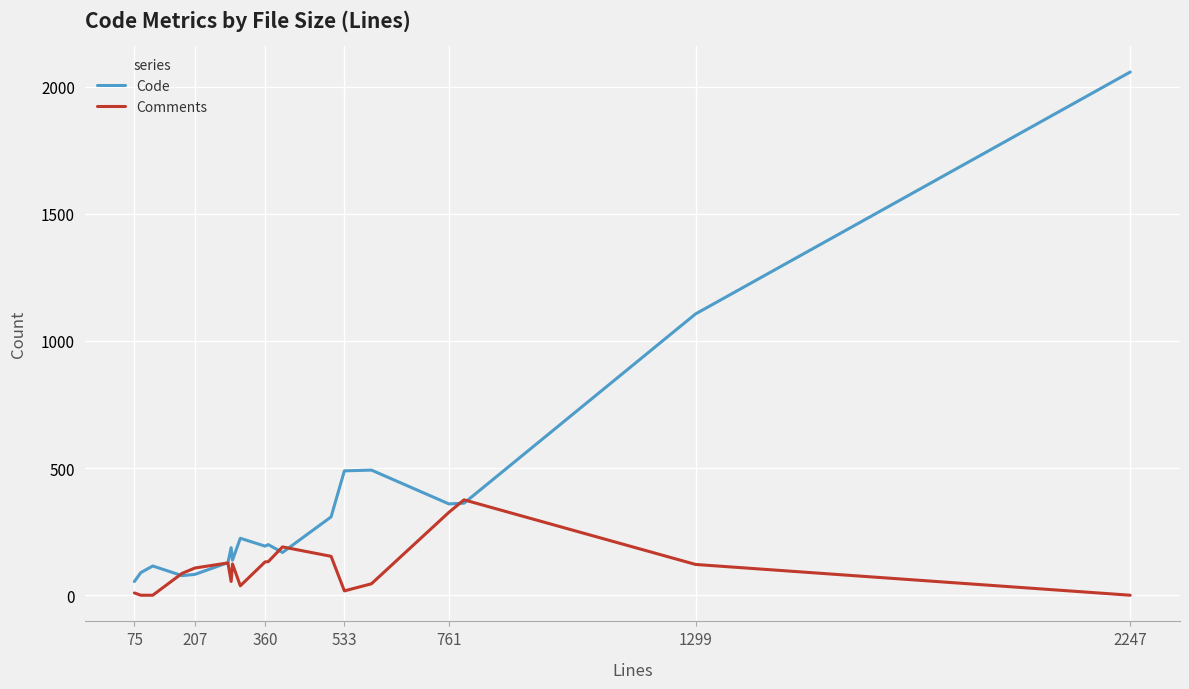

Does the chart display data point markers on the line(s)?

No